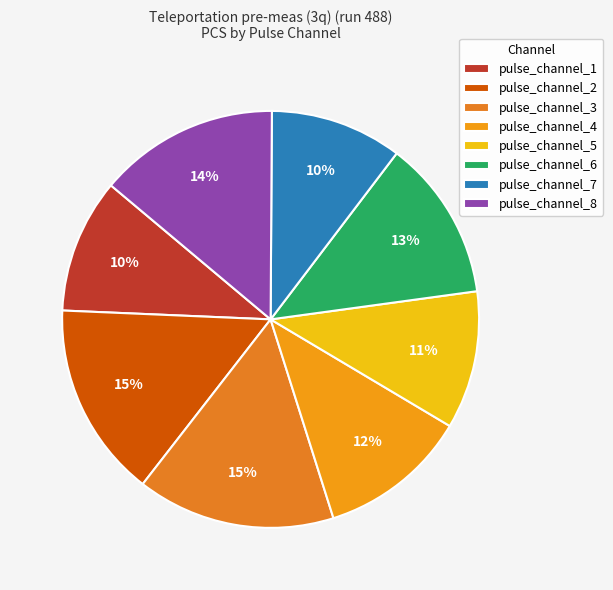

Does any single category account for the majority?

No